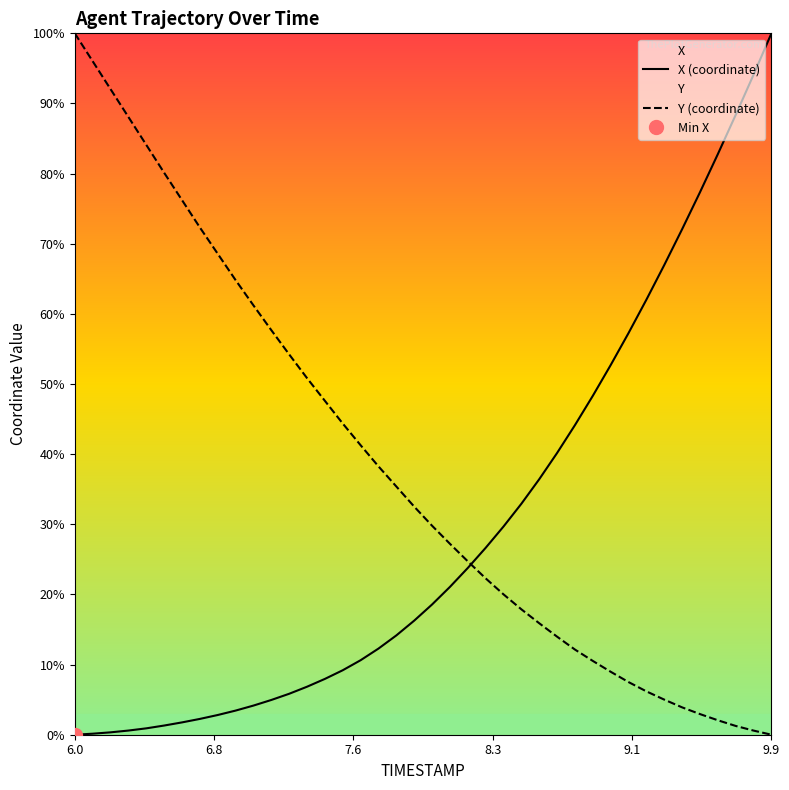

How many times do X (coordinate) and Y (coordinate) cross each other?

1